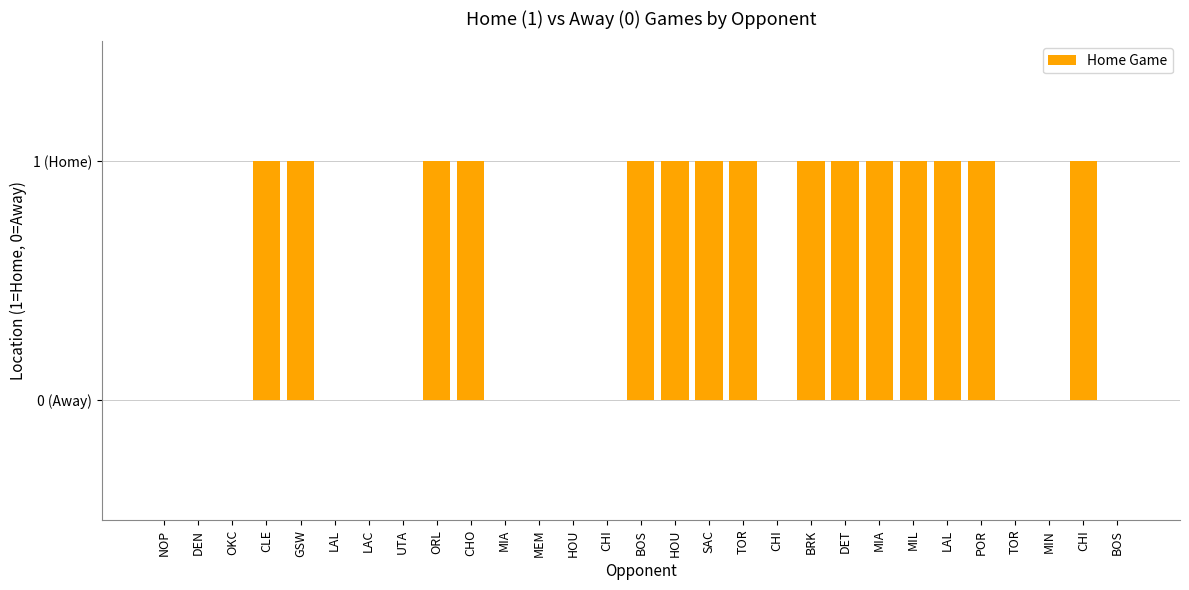

Rank the categories by value from lowest to highest.

NOP, DEN, OKC, LAL, LAC, UTA, MIA, MEM, HOU, CHI, CHI, TOR, MIN, BOS, CLE, GSW, ORL, CHO, BOS, HOU, SAC, TOR, BRK, DET, MIA, MIL, LAL, POR, CHI